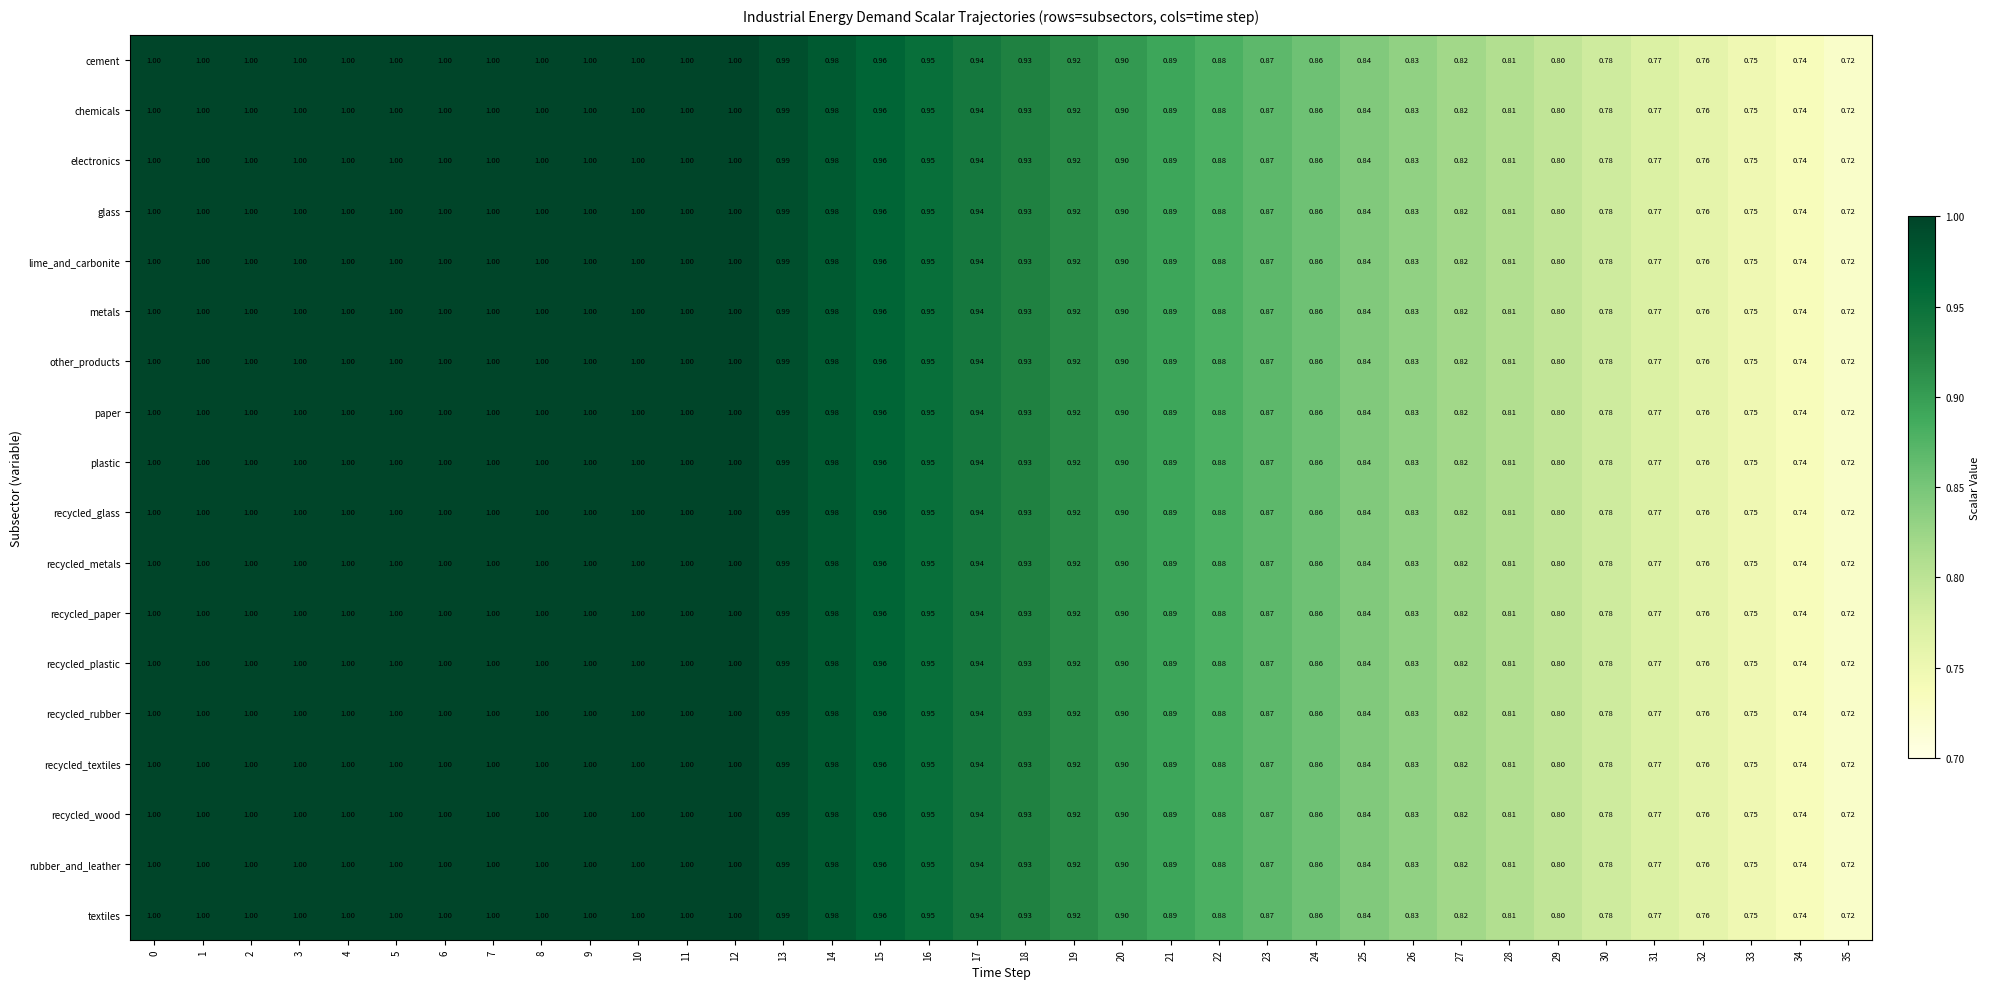

Is the value of recycled_glass at 23 greater than the value of cement at 12?

No